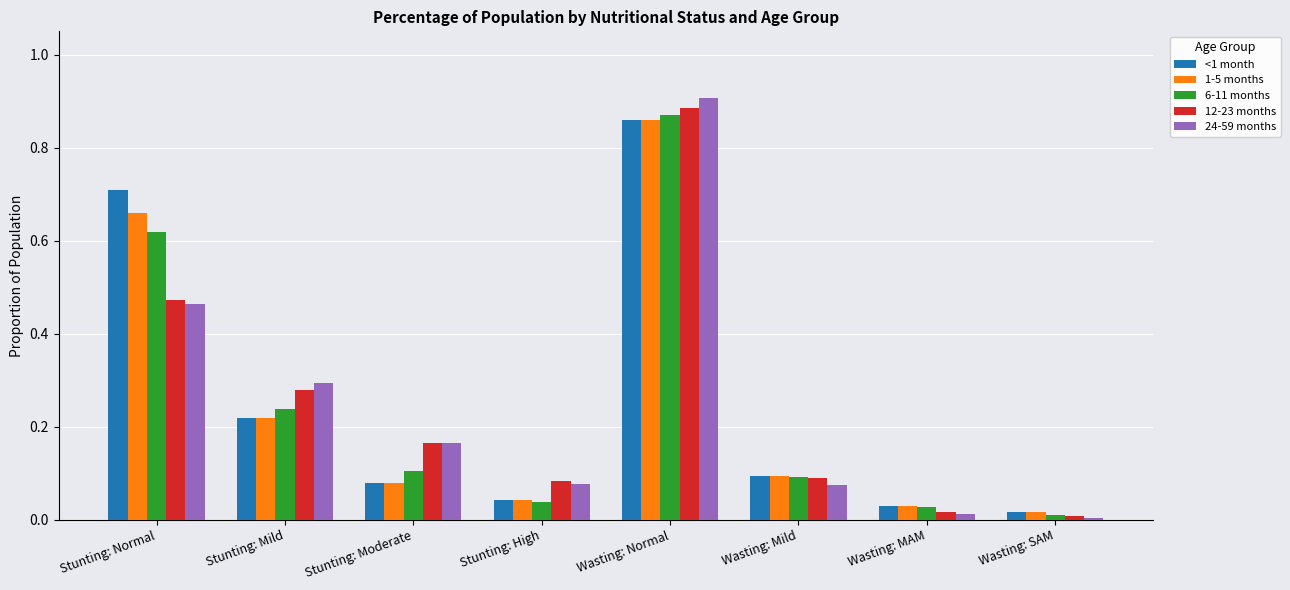

At which label does 12-23 months reach its peak?

Wasting: Normal